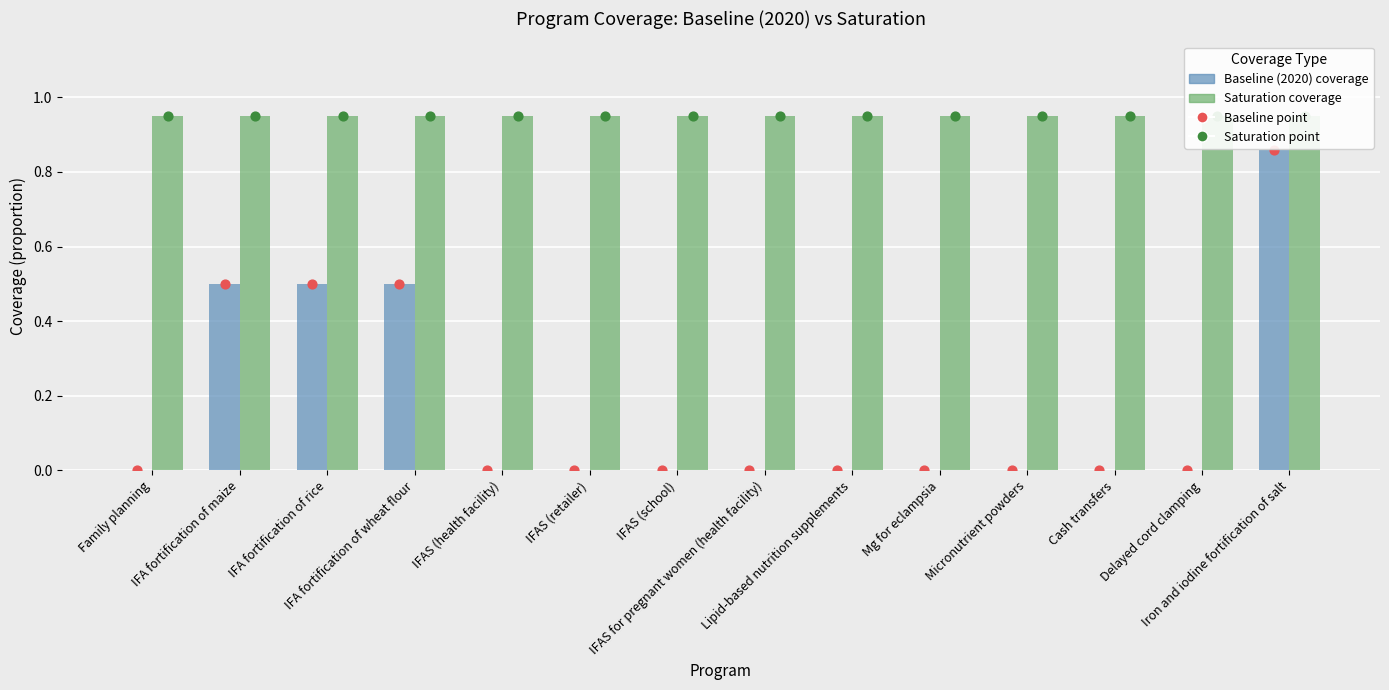

Which series contains the lowest Y value?

Baseline (2020) coverage